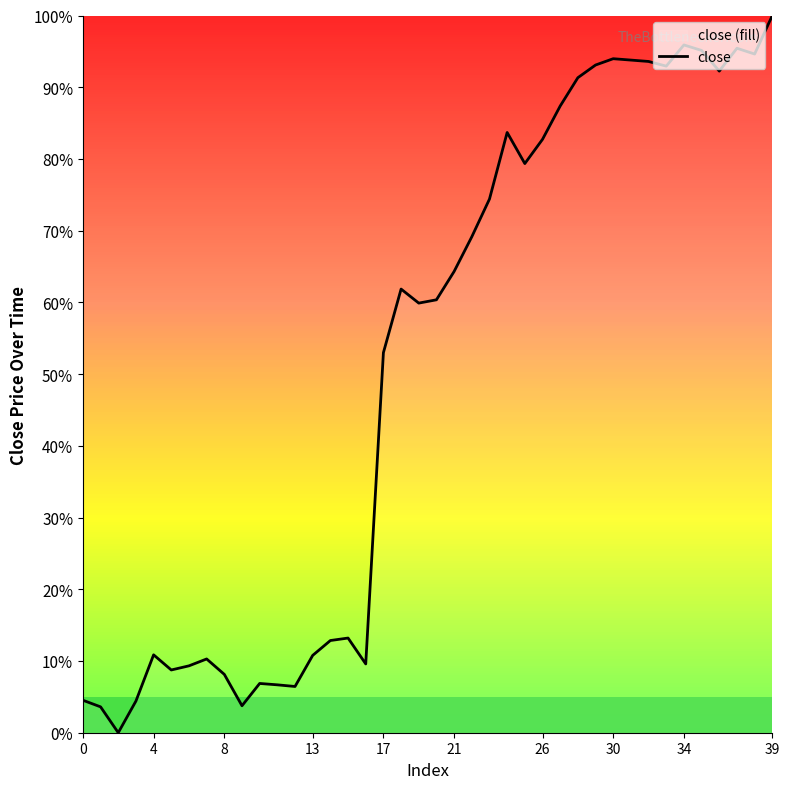

At which label is the value closest to 50?

17